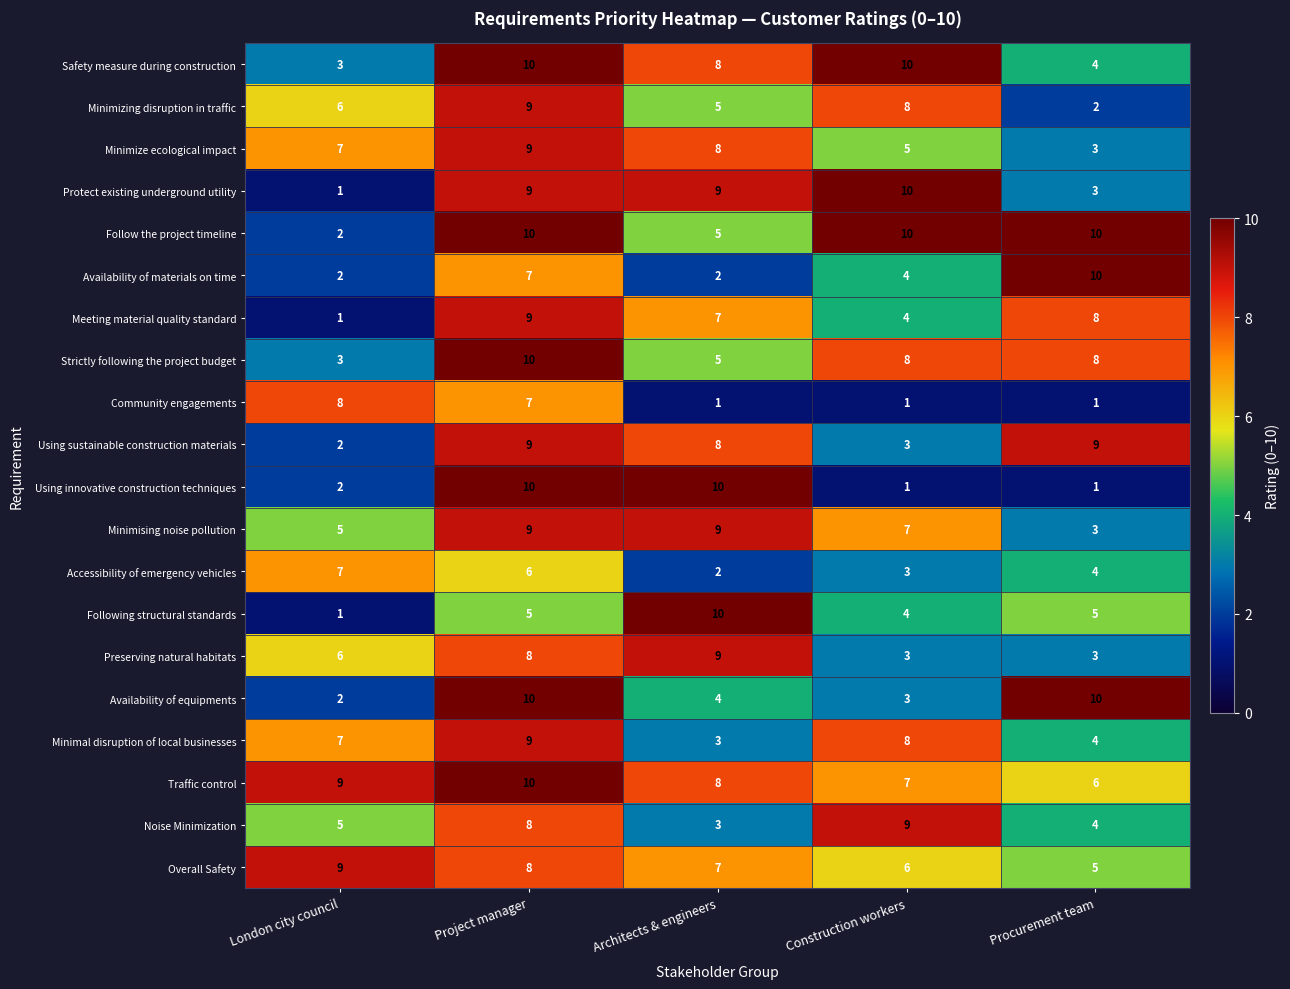

What is the average value of the Safety measure during construction series?

7